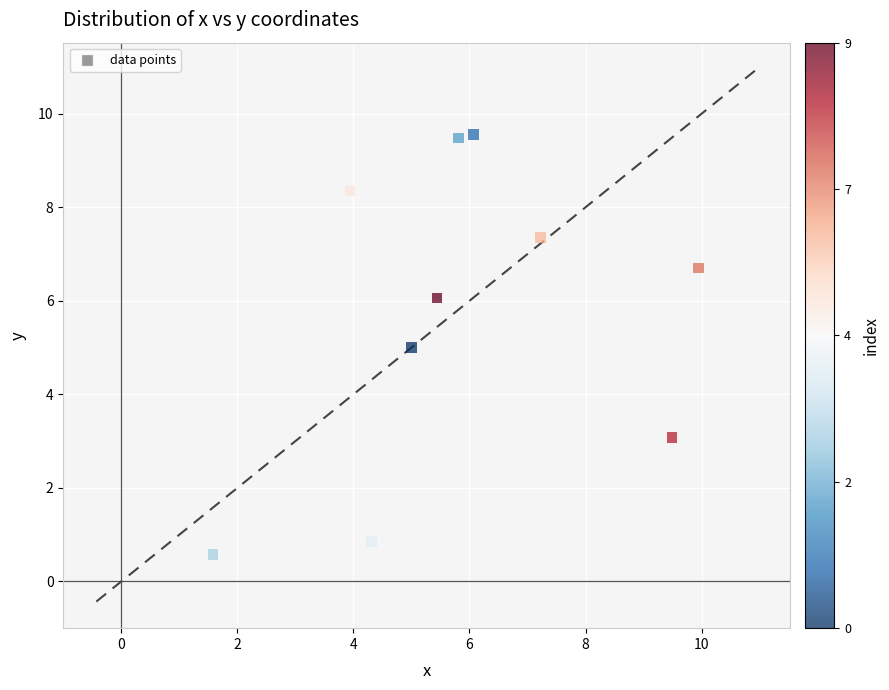

What is the average Y value?

5.7